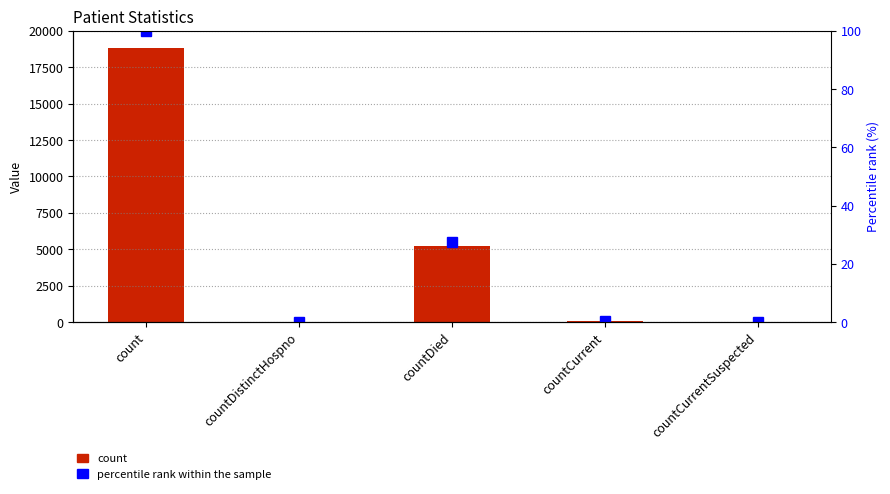

What is the difference between the second highest and second lowest values in the count series?

5177.0